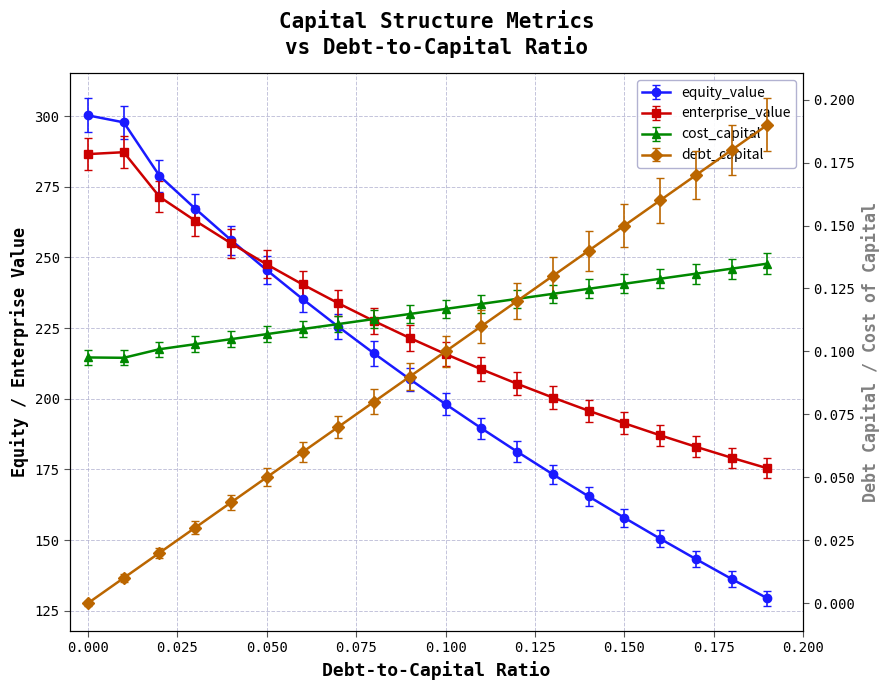

Is the value of cost_capital at 10 greater than the value of equity_value at 13?

No